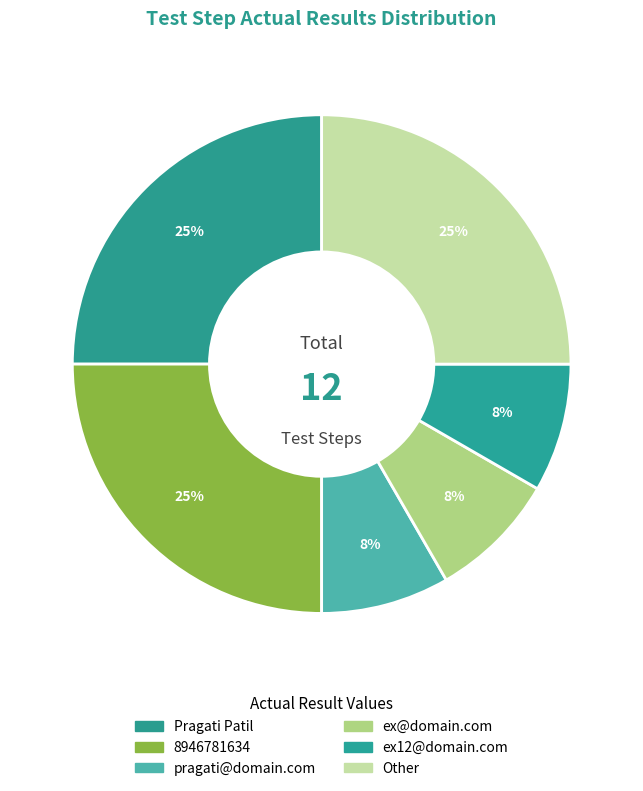

Approximately how many times larger is the value at ex@domain.com compared to Pragati Patil?

0.3